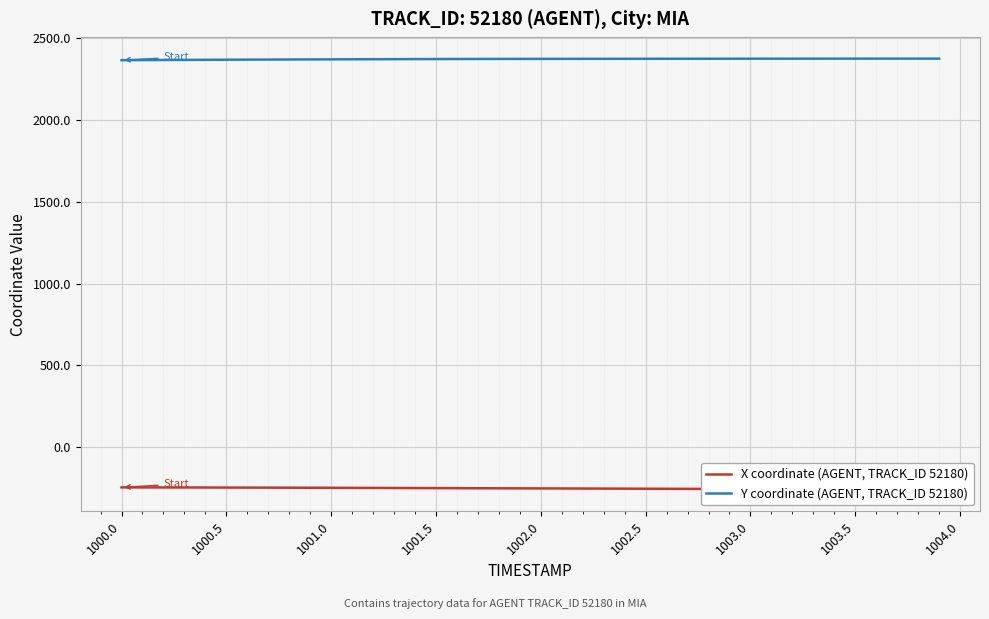

Which series has the widest spread of values?

X coordinate (AGENT, TRACK_ID 52180)